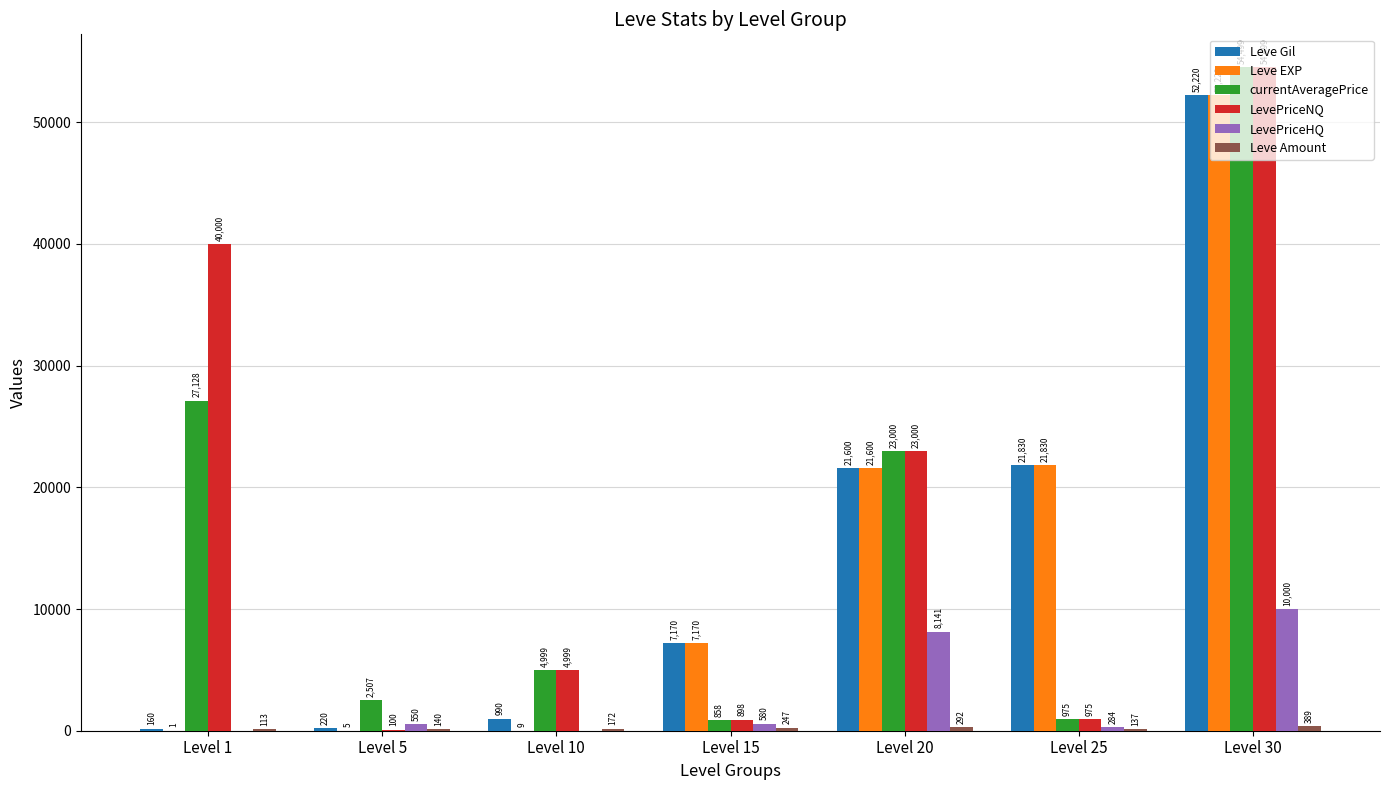

True or false: LevePriceNQ has a value of 90891 at Level 30.

False